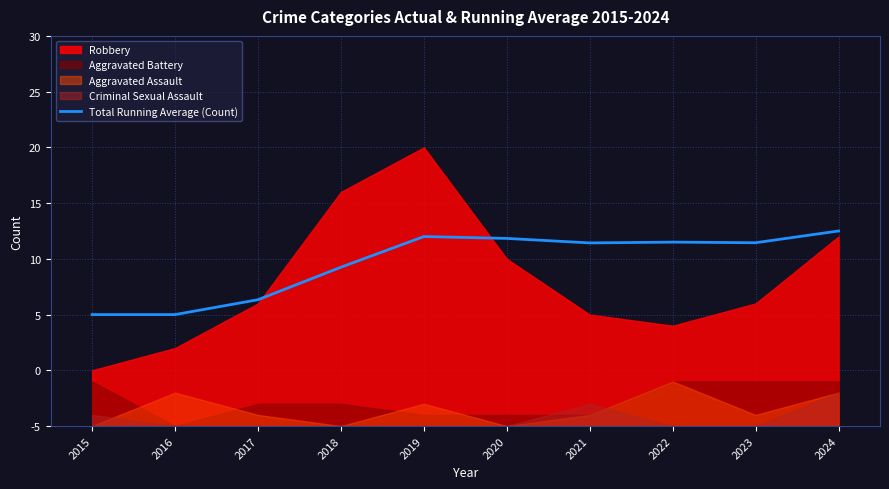

What is the difference between the maximum and minimum values?

7.5